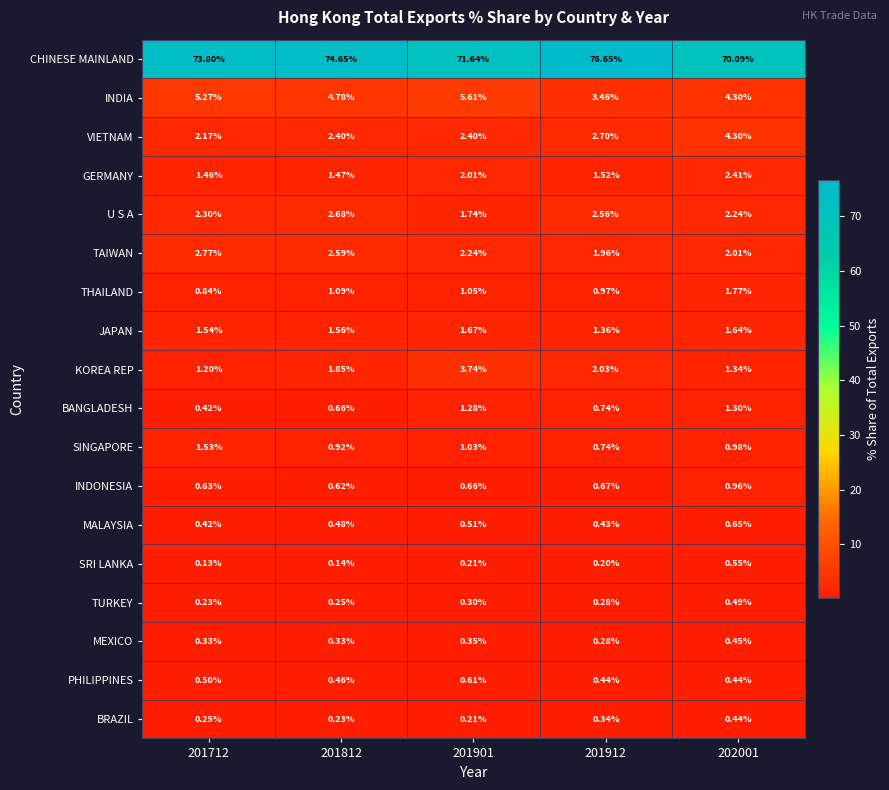

At which category does the chart reach its peak across all series?

201912